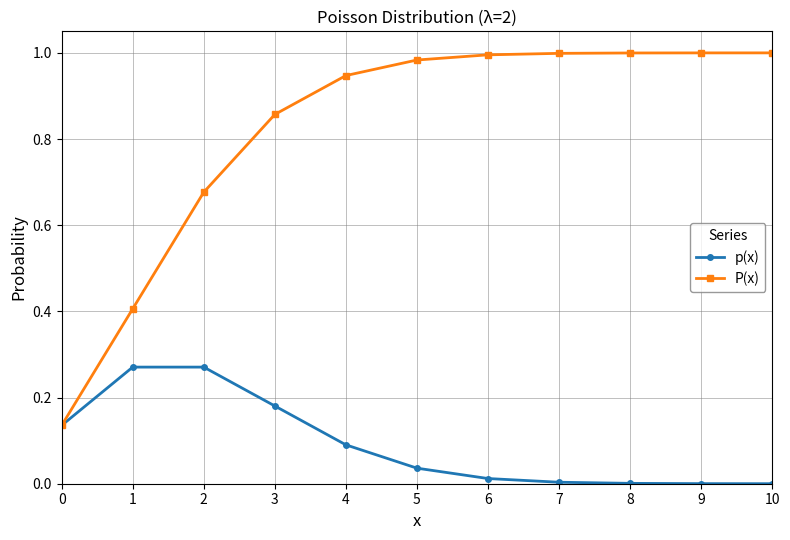

Is the value of P(x) at 1 greater than the value of p(x) at 0?

Yes